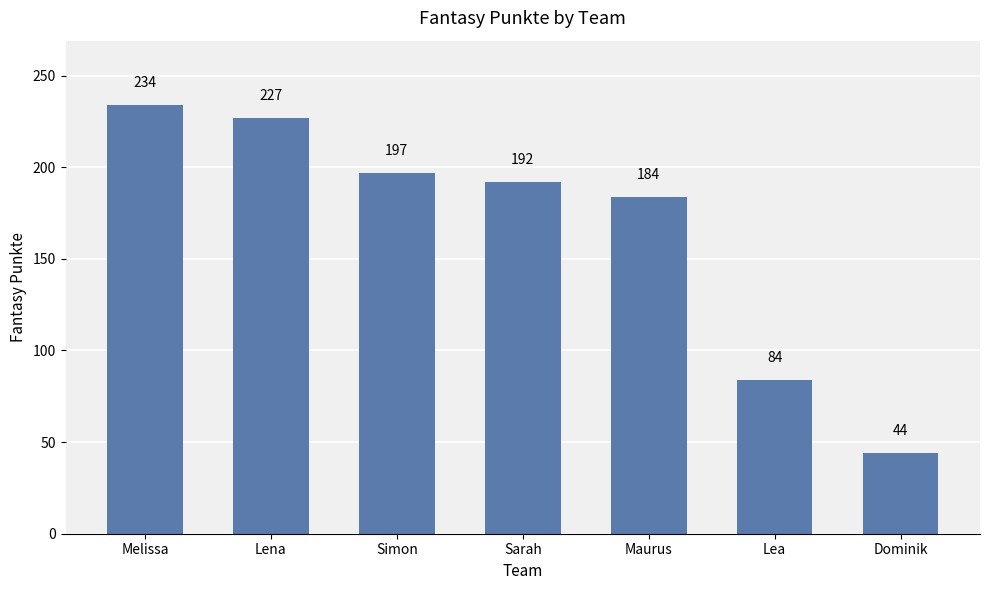

Are the bars grouped side by side (vs. stacked)?

No